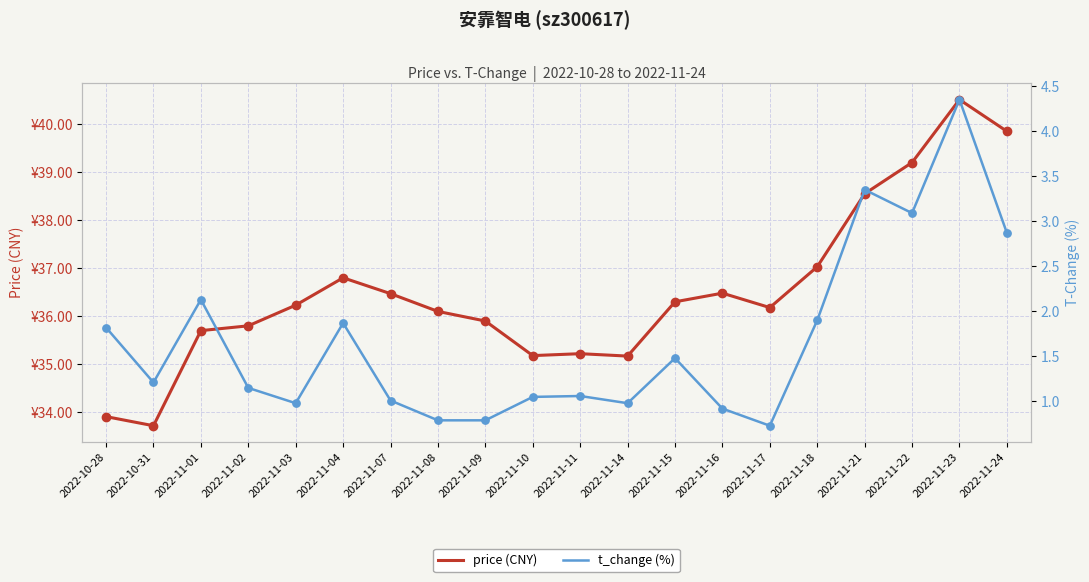

Which series contains the highest Y value?

price (CNY)